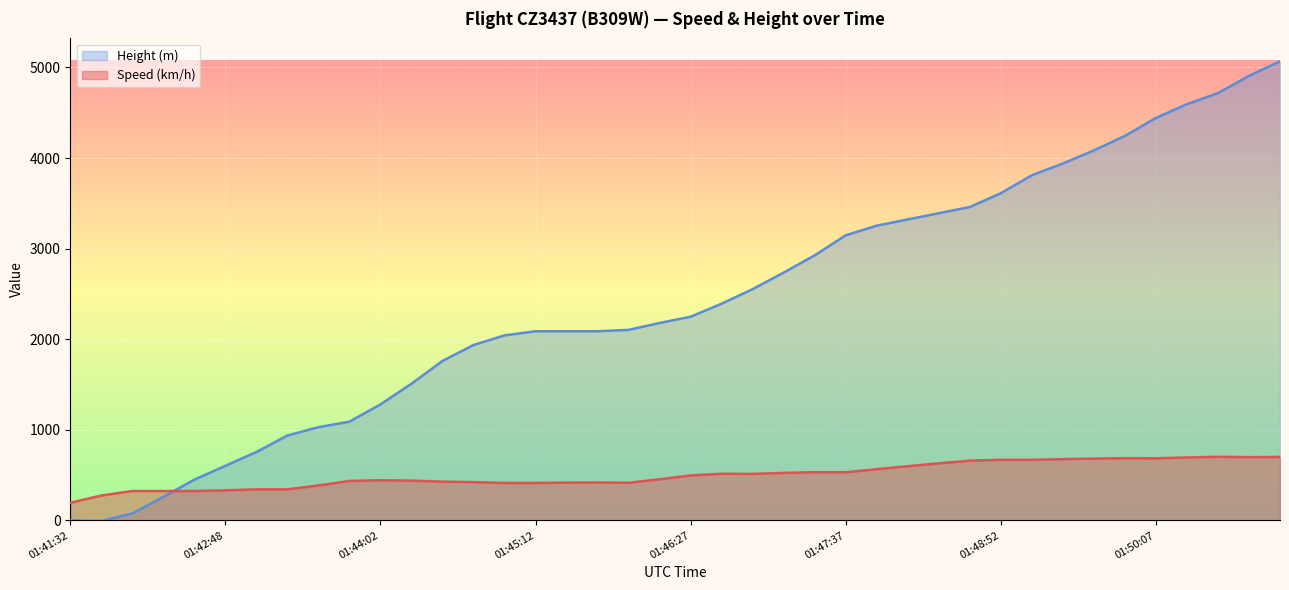

Is the value of Height at 01:46:42 greater than the value of Speed at 01:50:37?

Yes